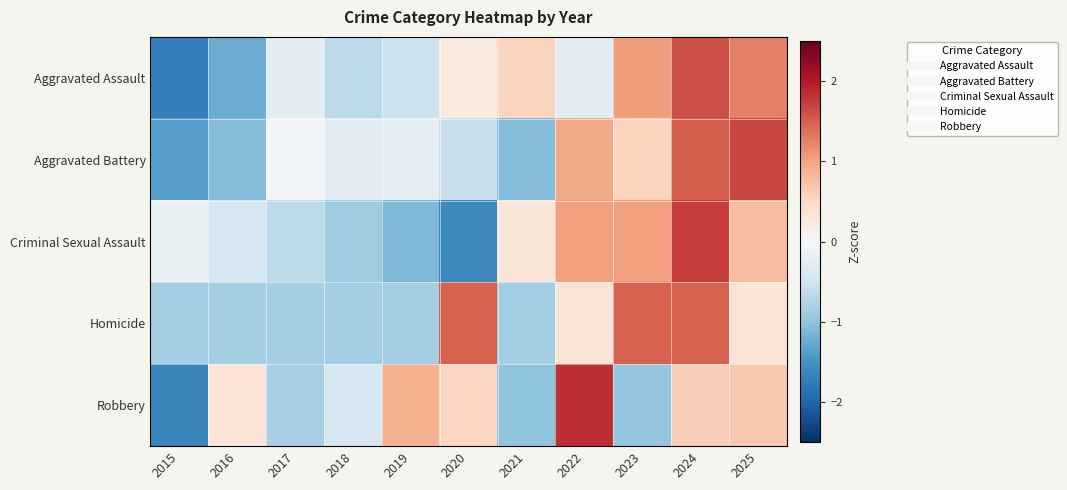

Which label corresponds to the largest value in the chart?

2022